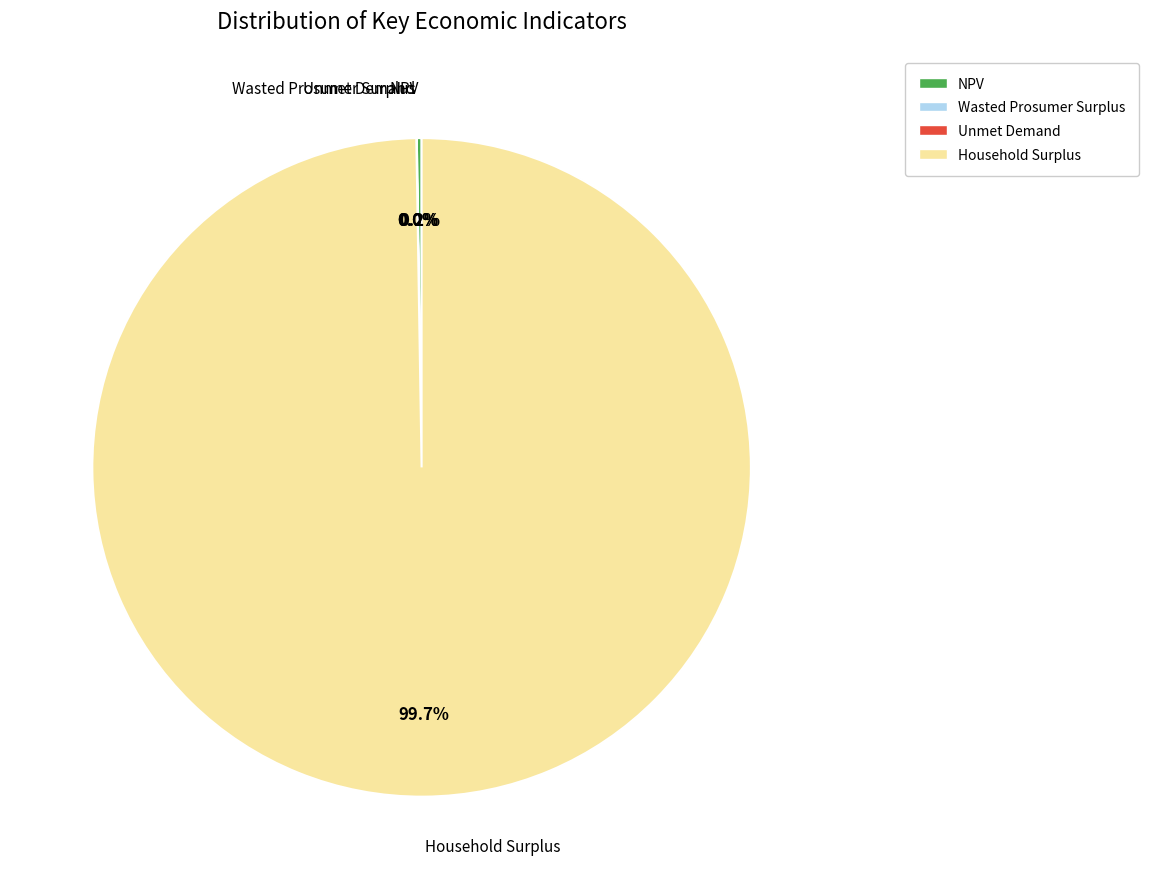

Is there any slice that represents more than half of the pie?

Yes